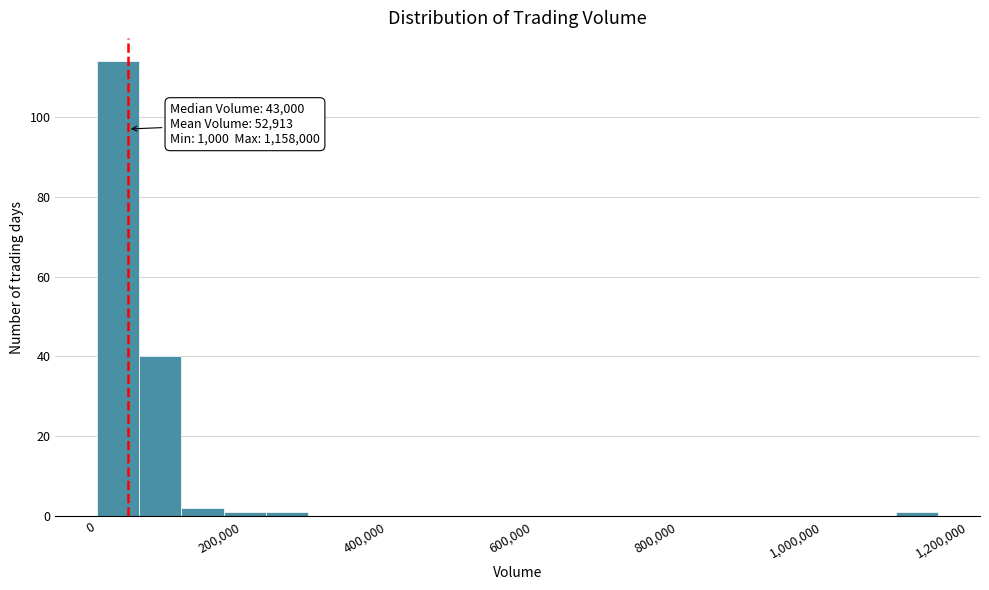

Read against the x-axis, roughly where is the centre of the tallest bar?

20000